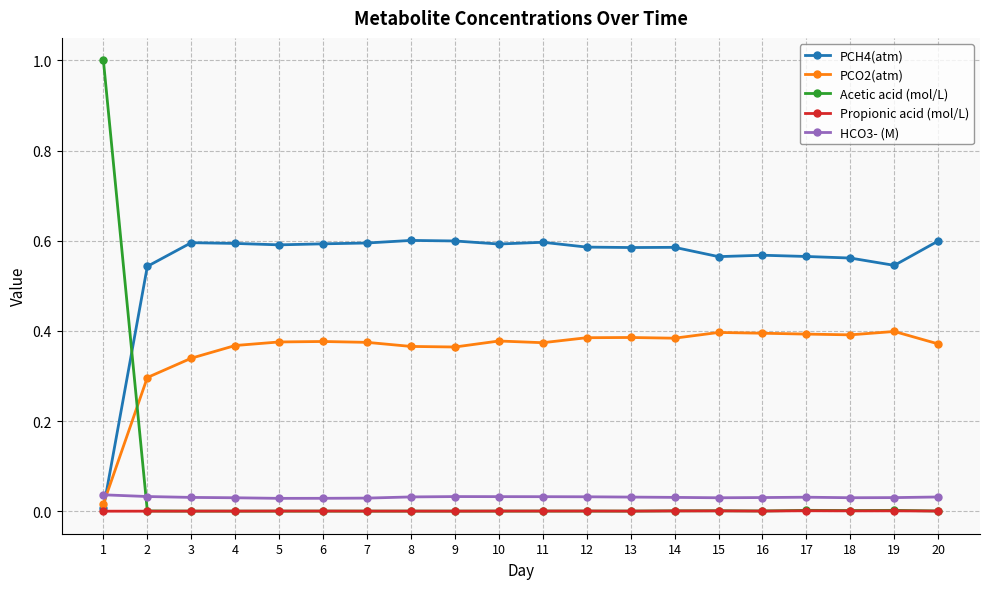

What is the maximum value shown in the chart?

1.0